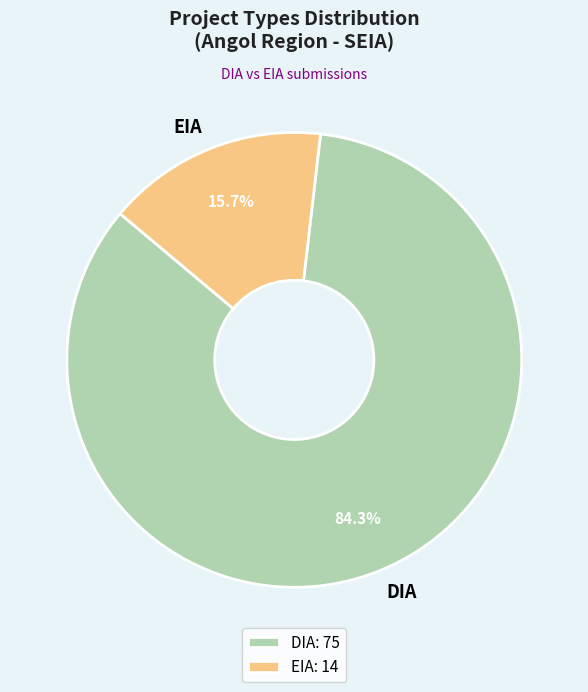

How many slices are in this pie chart?

2